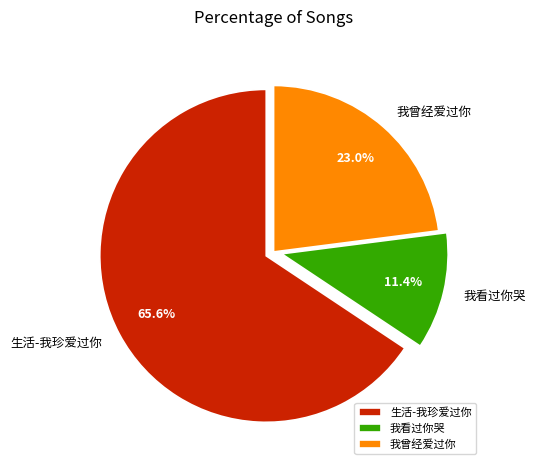

Which slice is the smallest?

我看过你哭